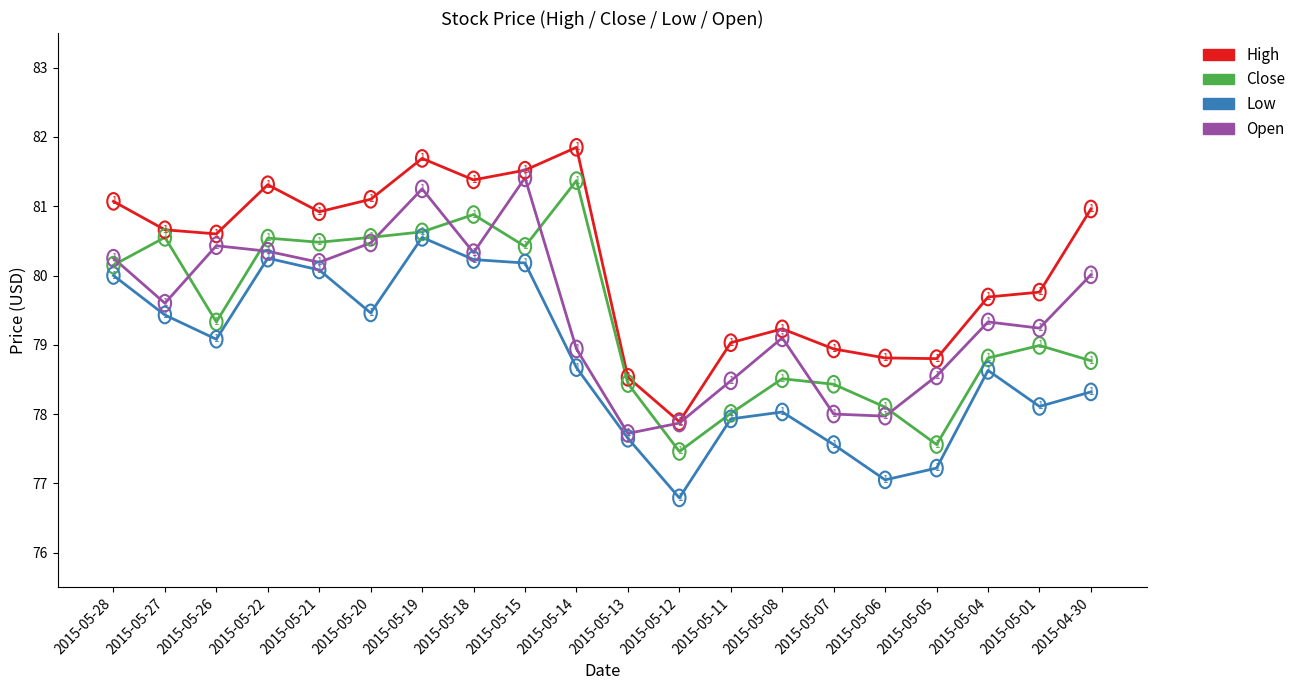

What position from the left is 2015-05-14?

10